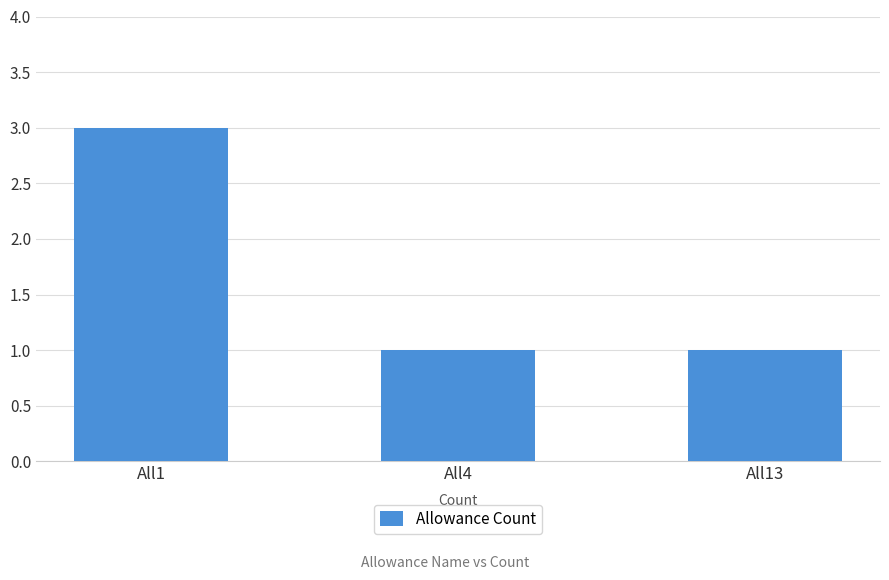

How many bars are there in total?

3